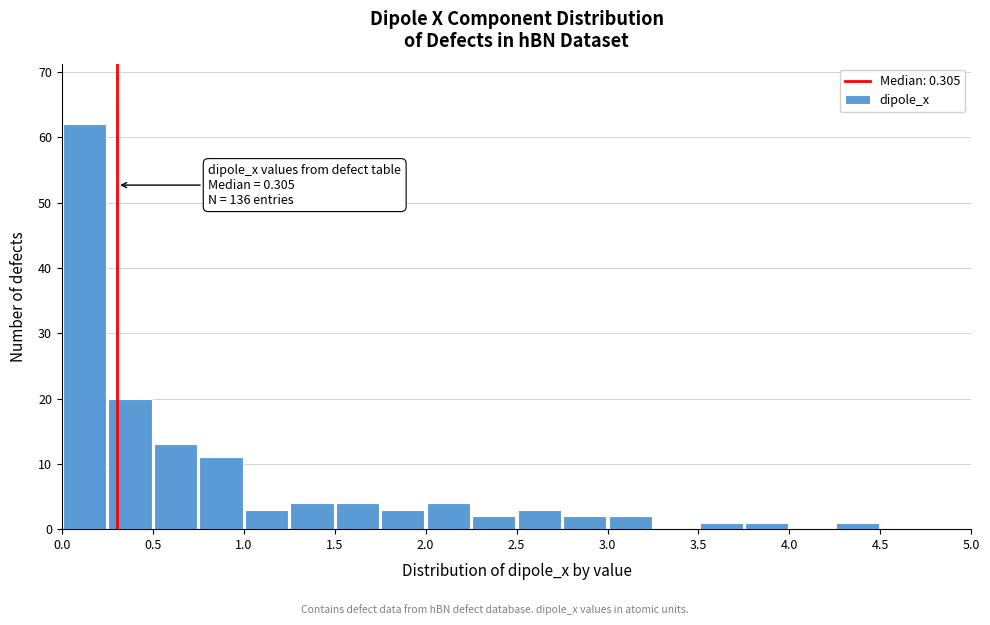

Which range on the x-axis has the tallest bar?

0.00 to 0.25